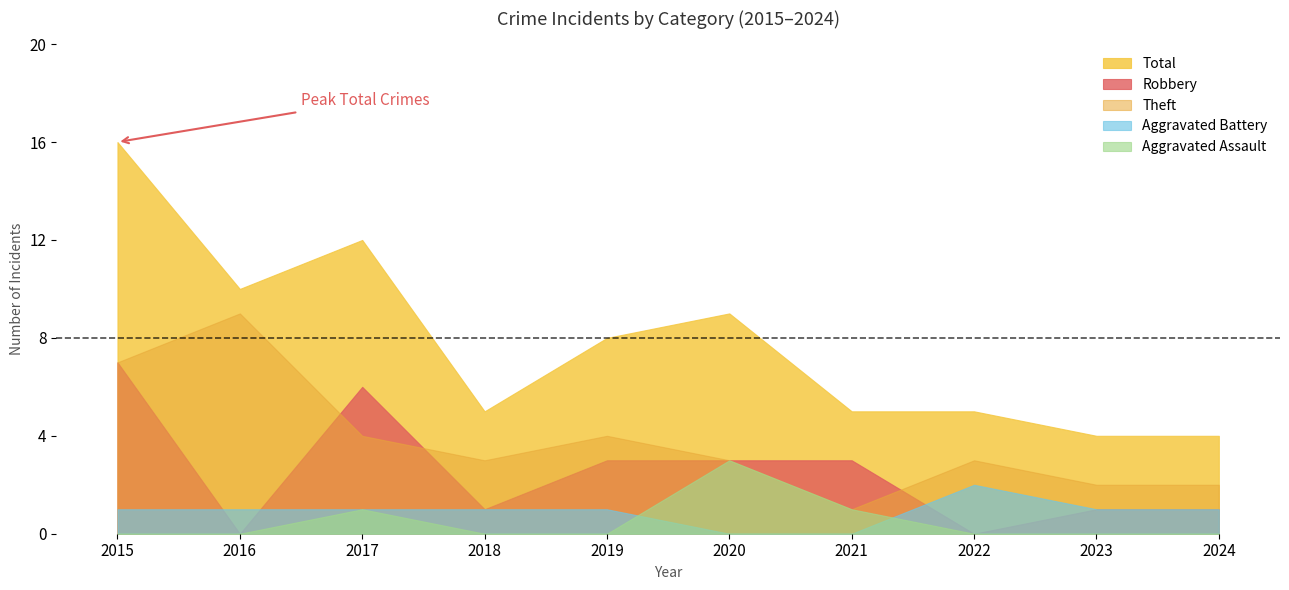

Which series has the largest range (max minus min)?

Total